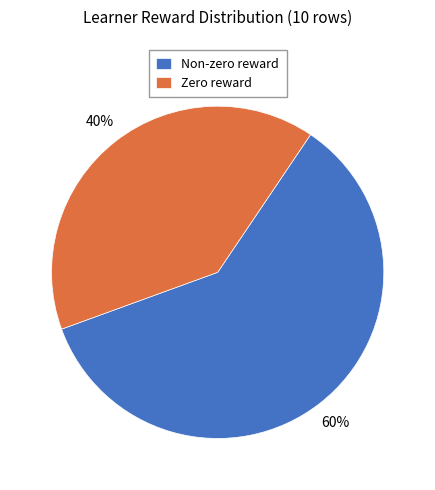

True or false: Non-zero reward accounts for 50% of the total.

False